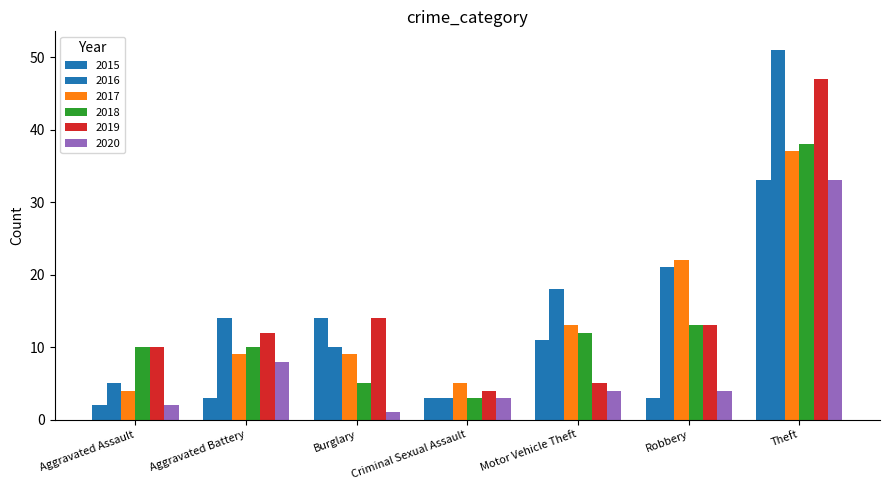

How many groups of bars are there?

7